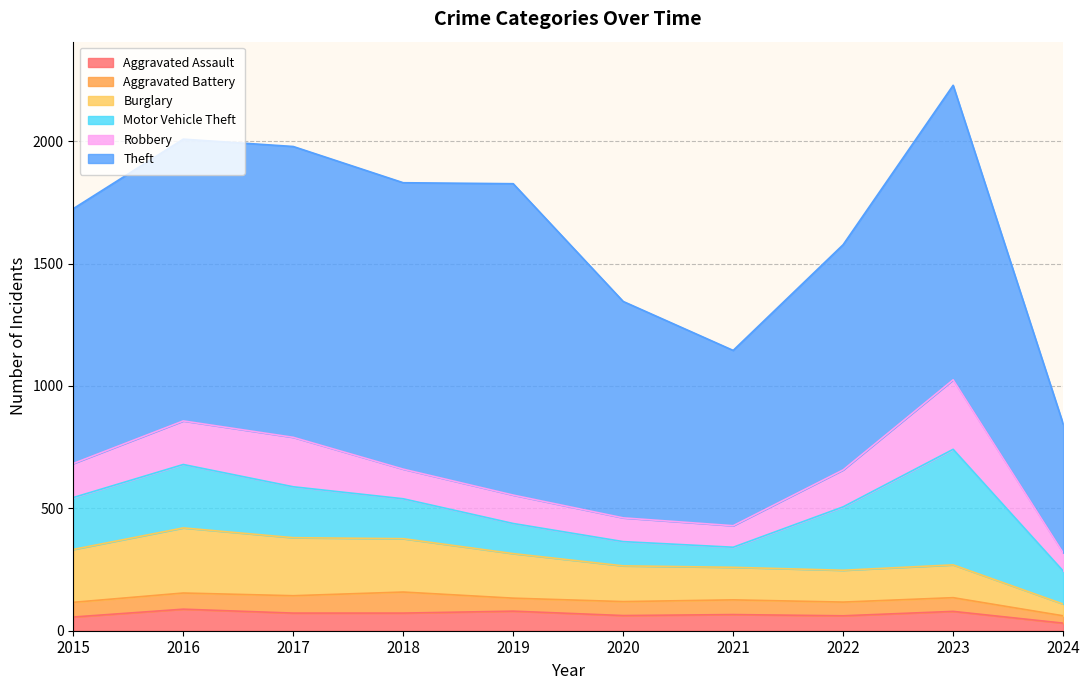

Does the chart display data point markers on the line(s)?

No